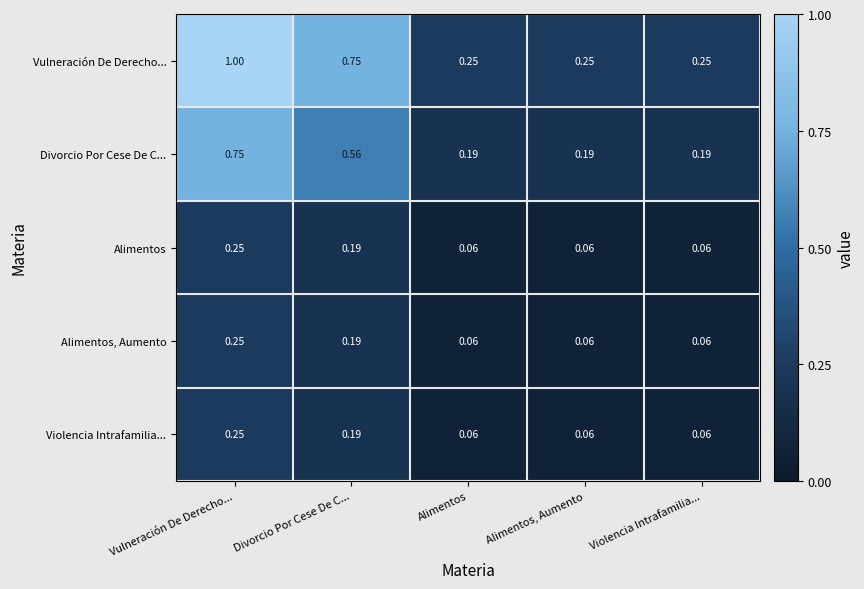

Which category has the highest value in the Alimentos series?

Vulneración De Derecho...